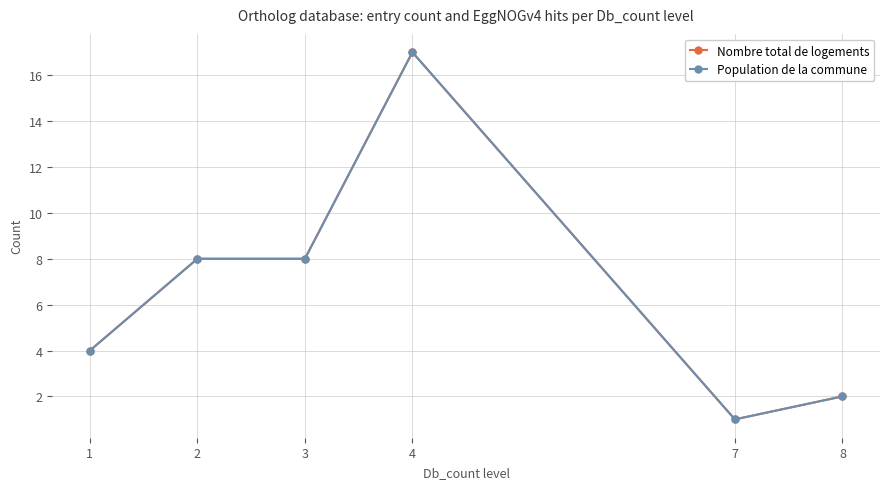

The Nombre total de logements series shows 28 at 4. True or false?

False